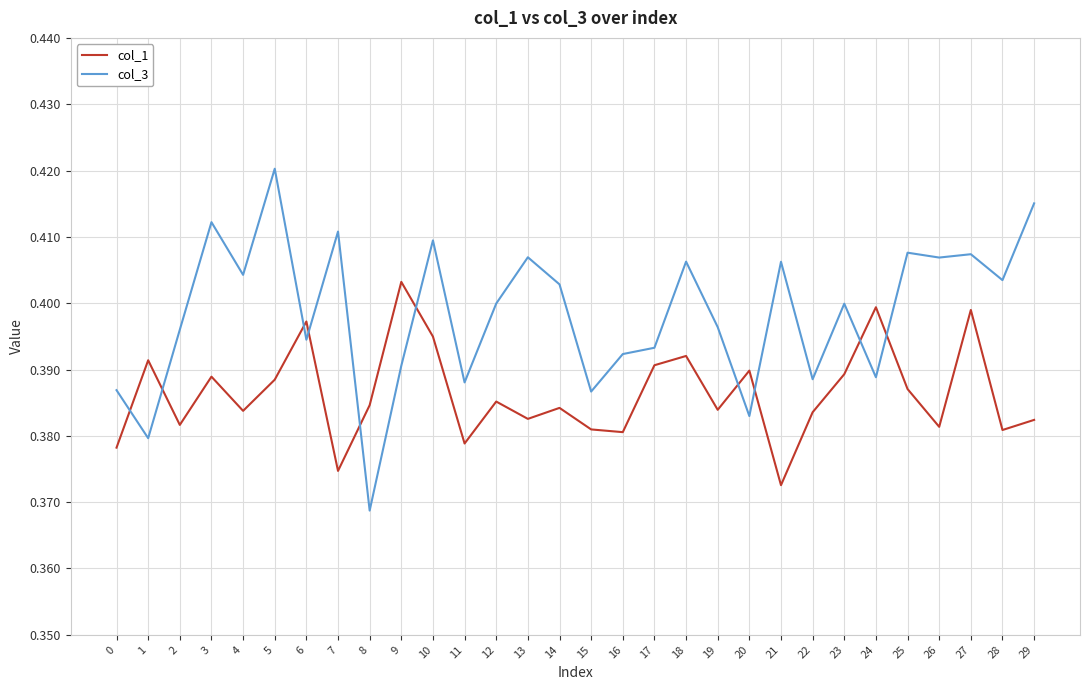

Which series changed the most between 17 and 22?

col_1